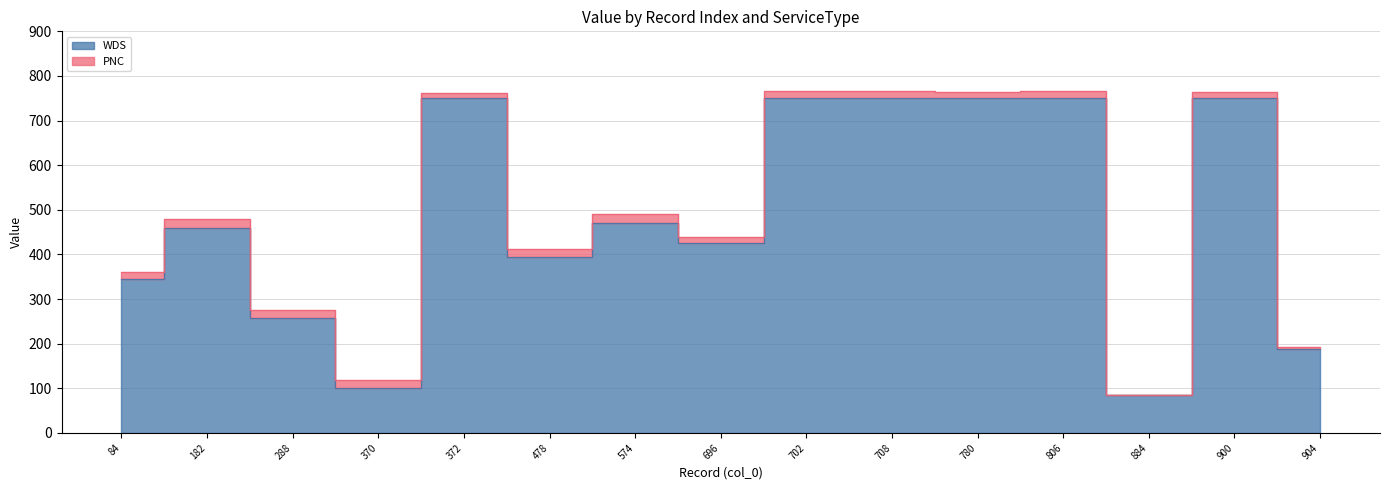

Does the chart have visible grid lines?

Yes